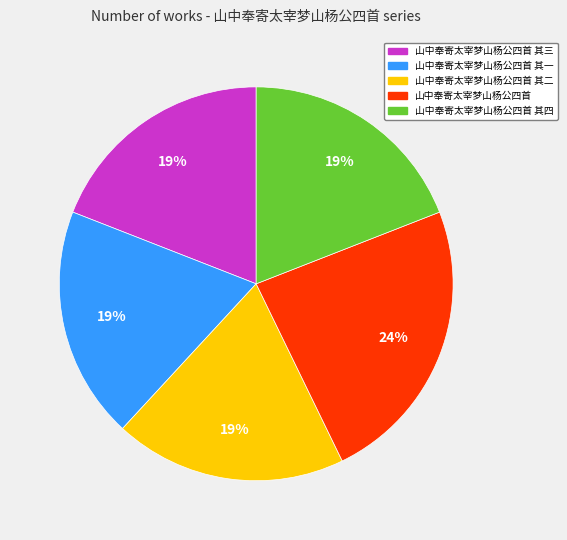

Which category has the biggest portion of the pie?

山中奉寄太宰梦山杨公四首